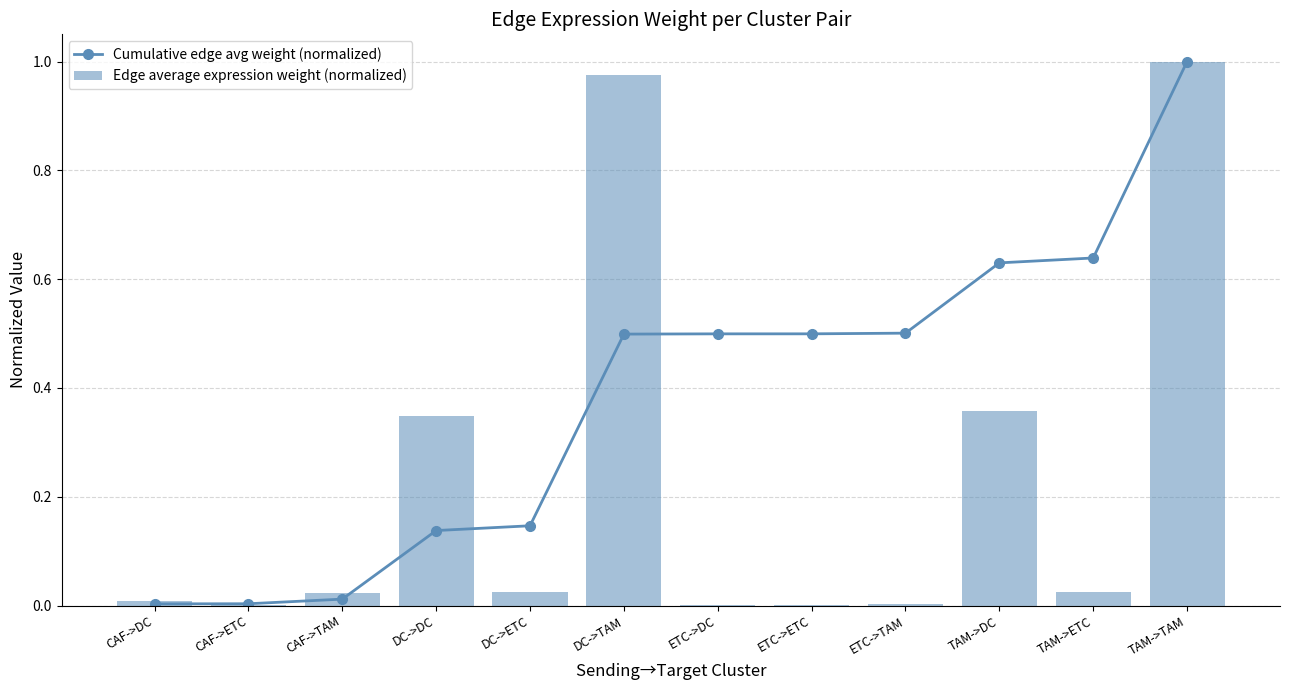

How many data points does each series have?

12